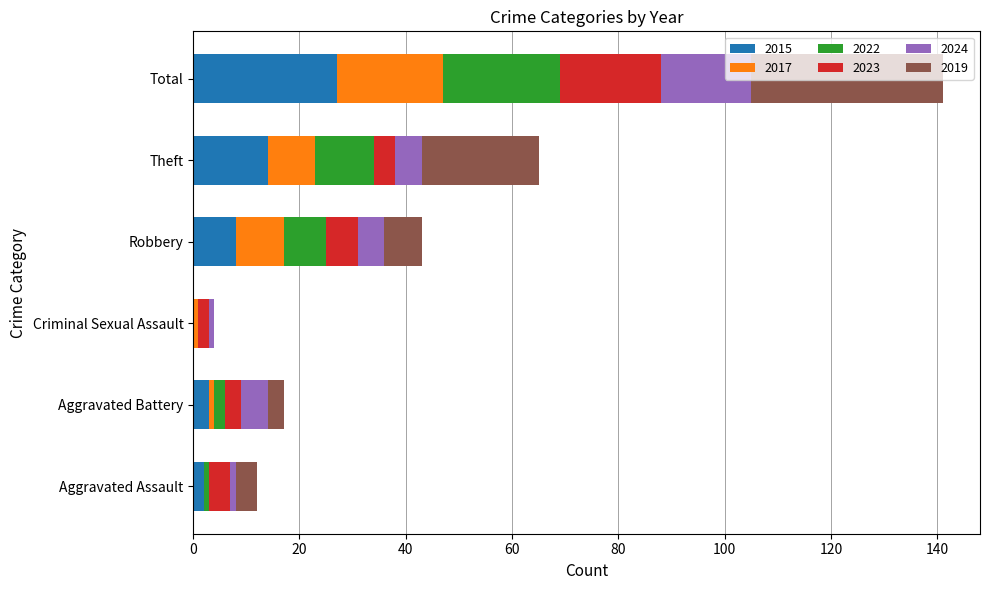

What is the maximum value for 2015?

27